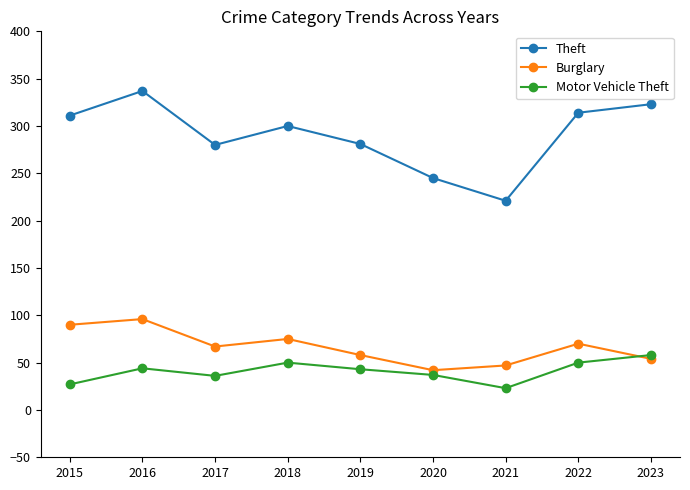

The value of Burglary at 2019 is 58. True or false?

True